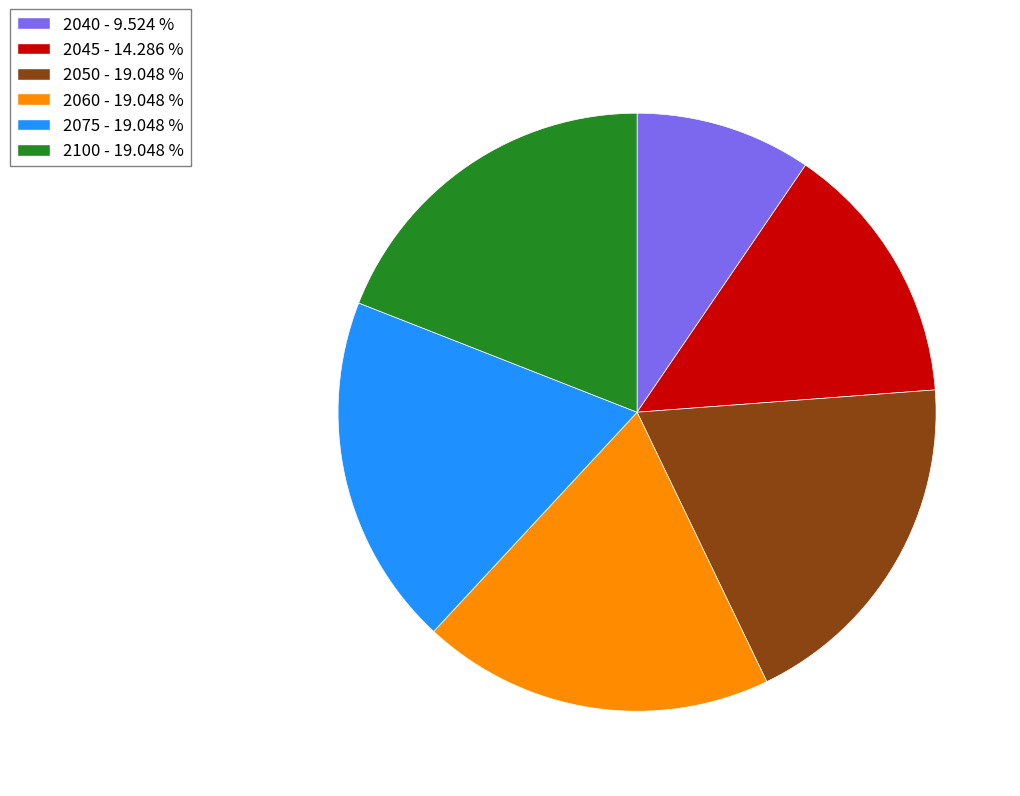

Is there a majority slice in this chart?

No